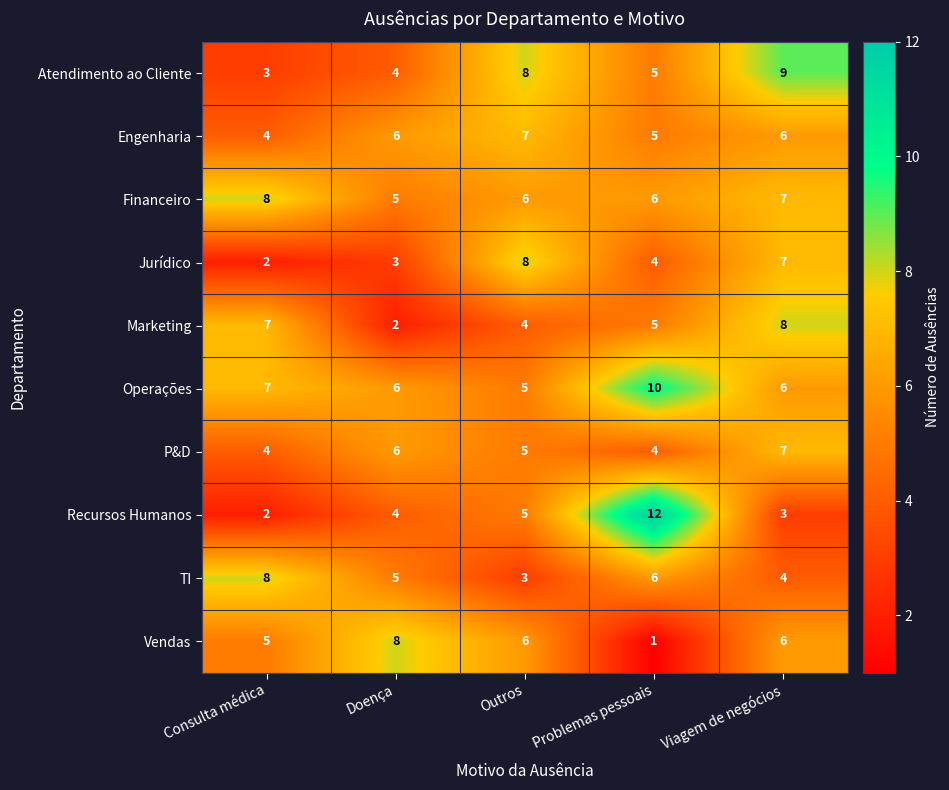

Count the number of data series in this chart.

10